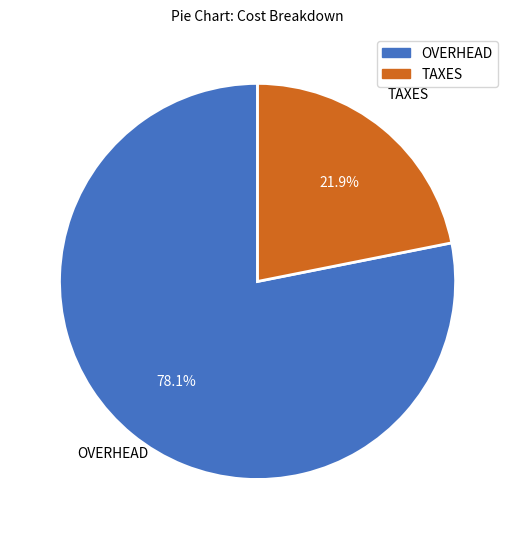

What is the majority slice?

OVERHEAD